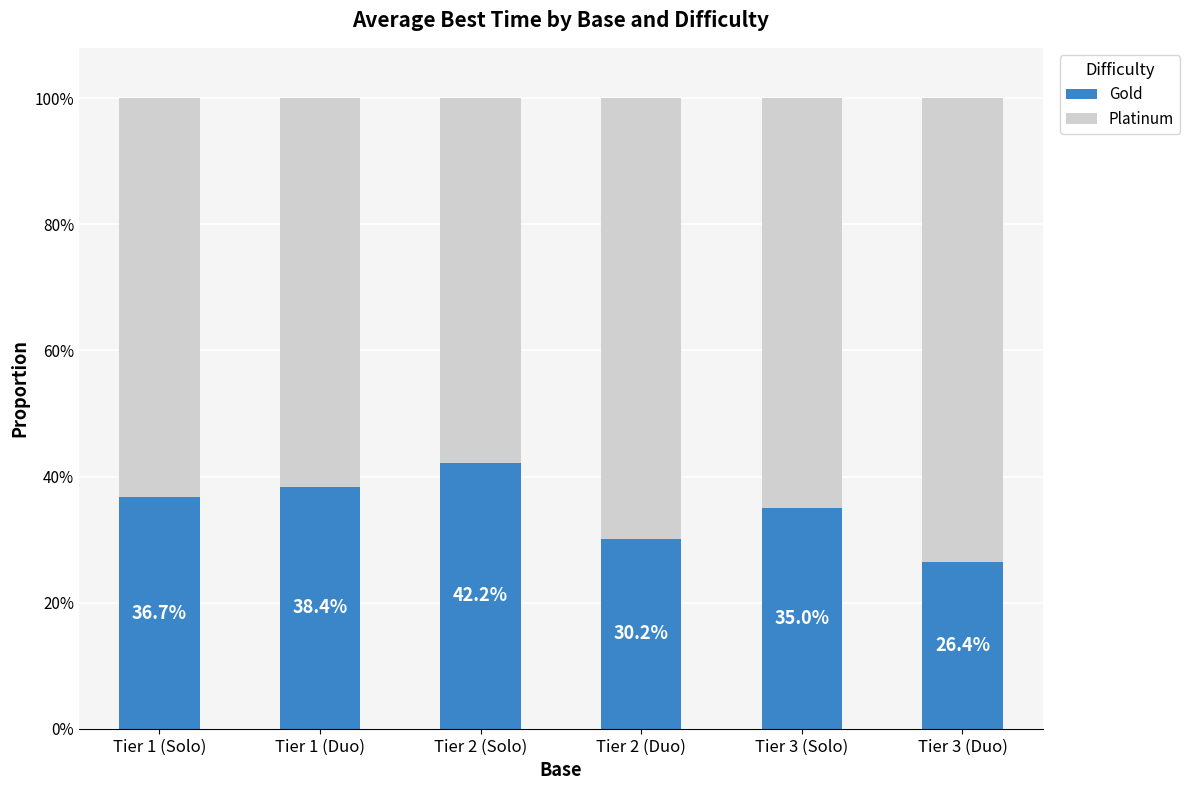

What is the label of the 5th bar from the right?

Tier 1 (Duo)